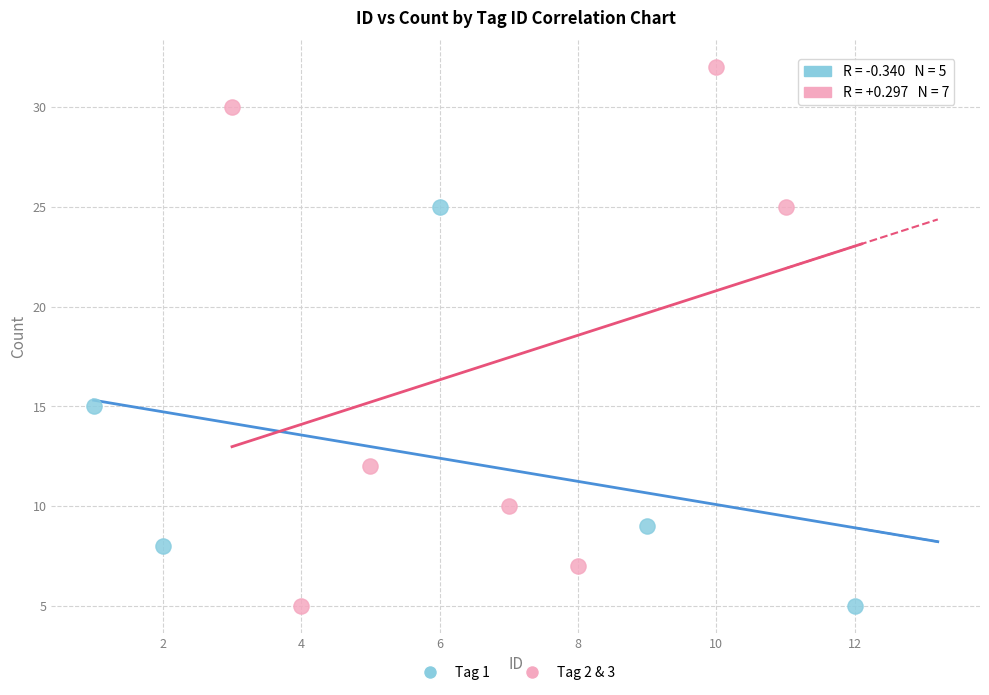

Which series contains the highest Y value?

Tag 2 & 3